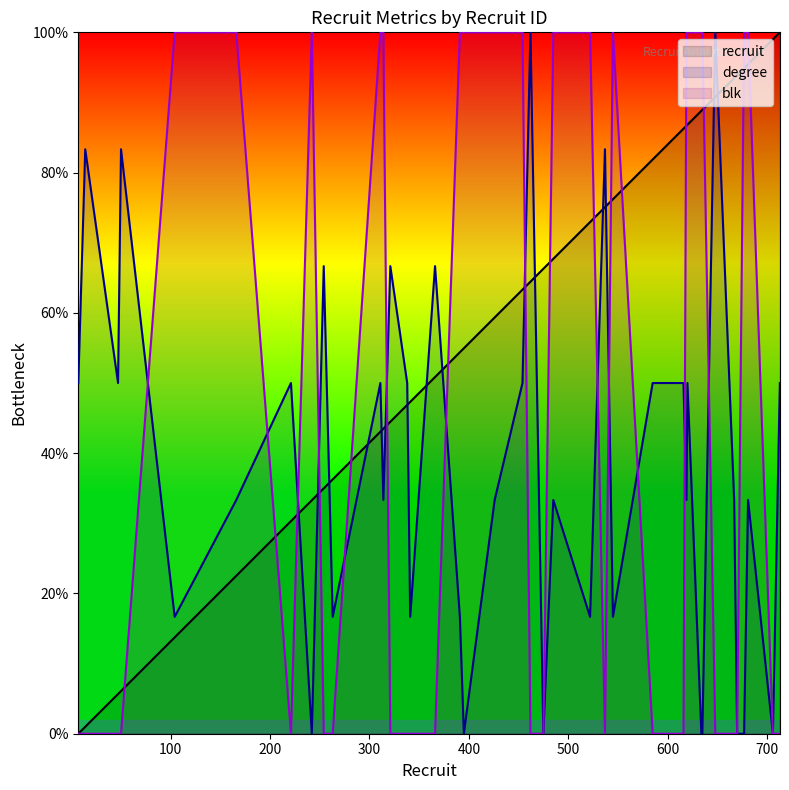

How many lines are shown in the chart?

3